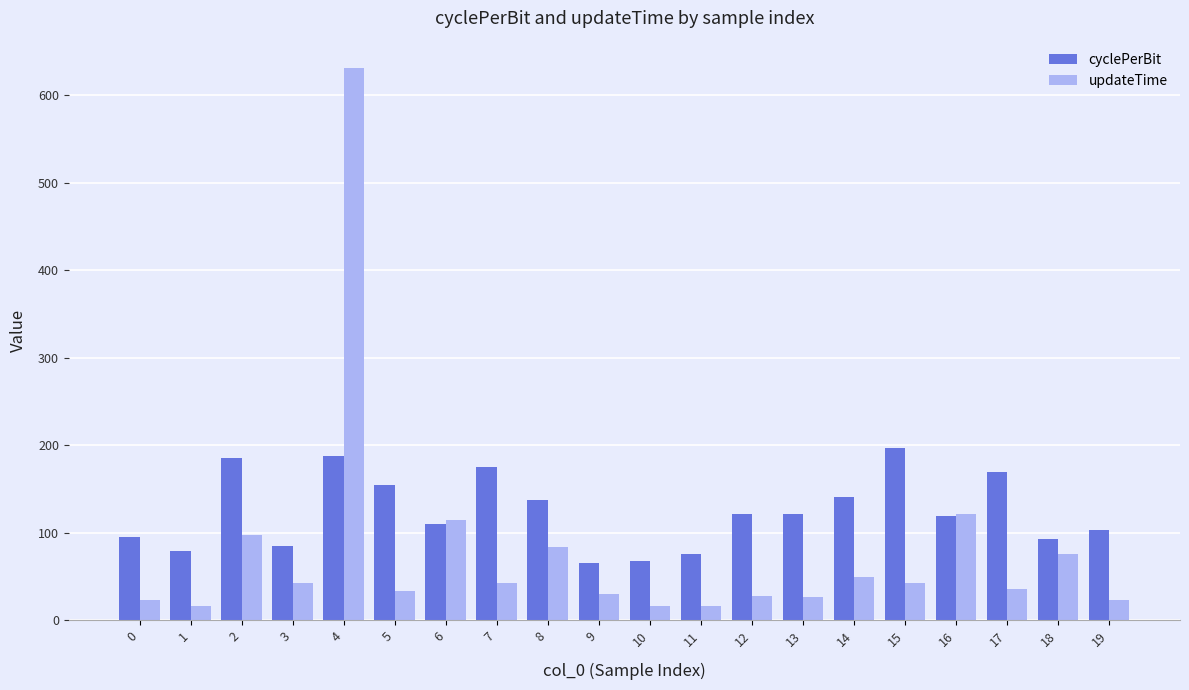

Count the number of data series in this chart.

2